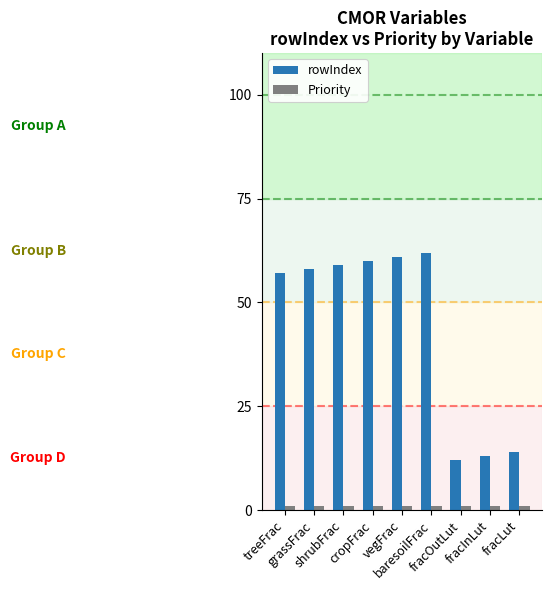

What is the value of the rowIndex bar at the 9th from the left?

14